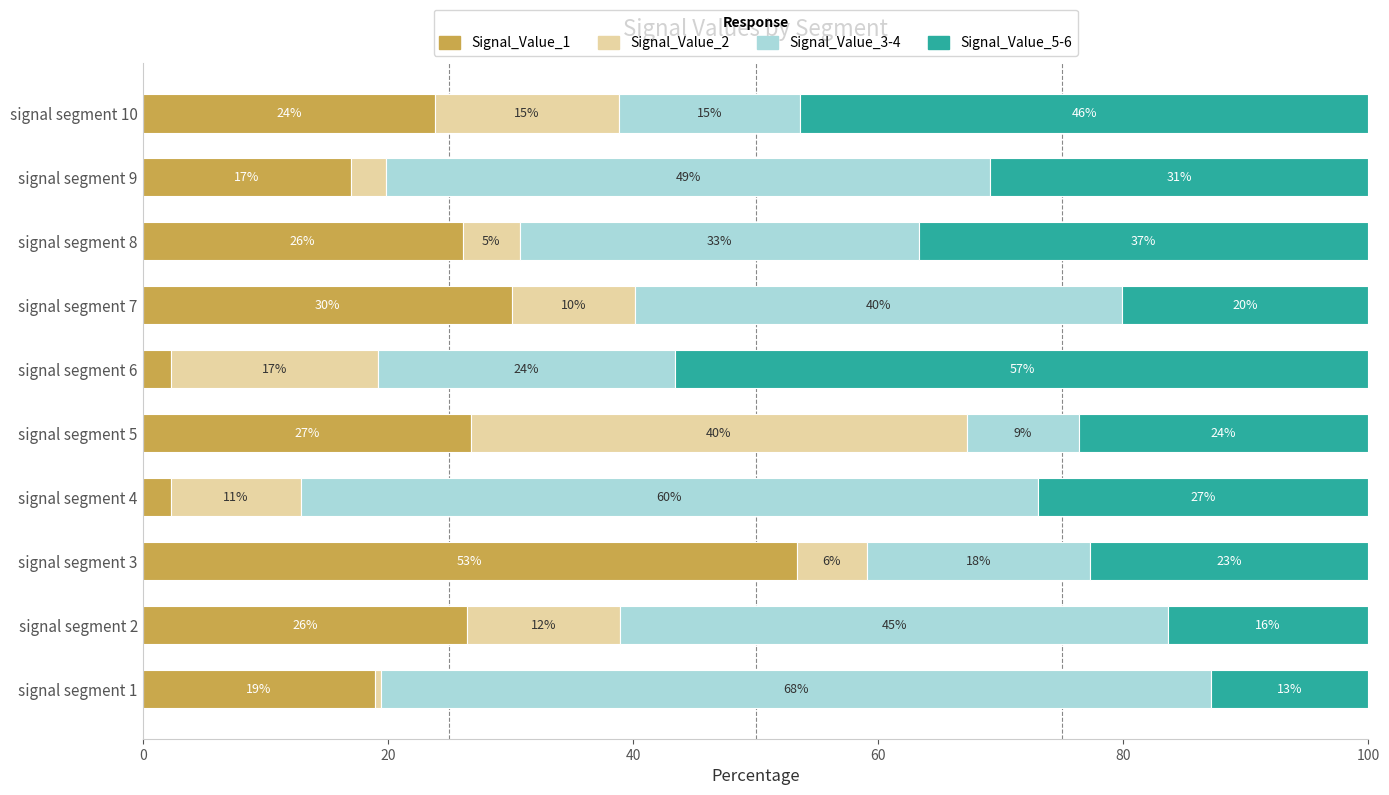

How many bars are there in each group?

4